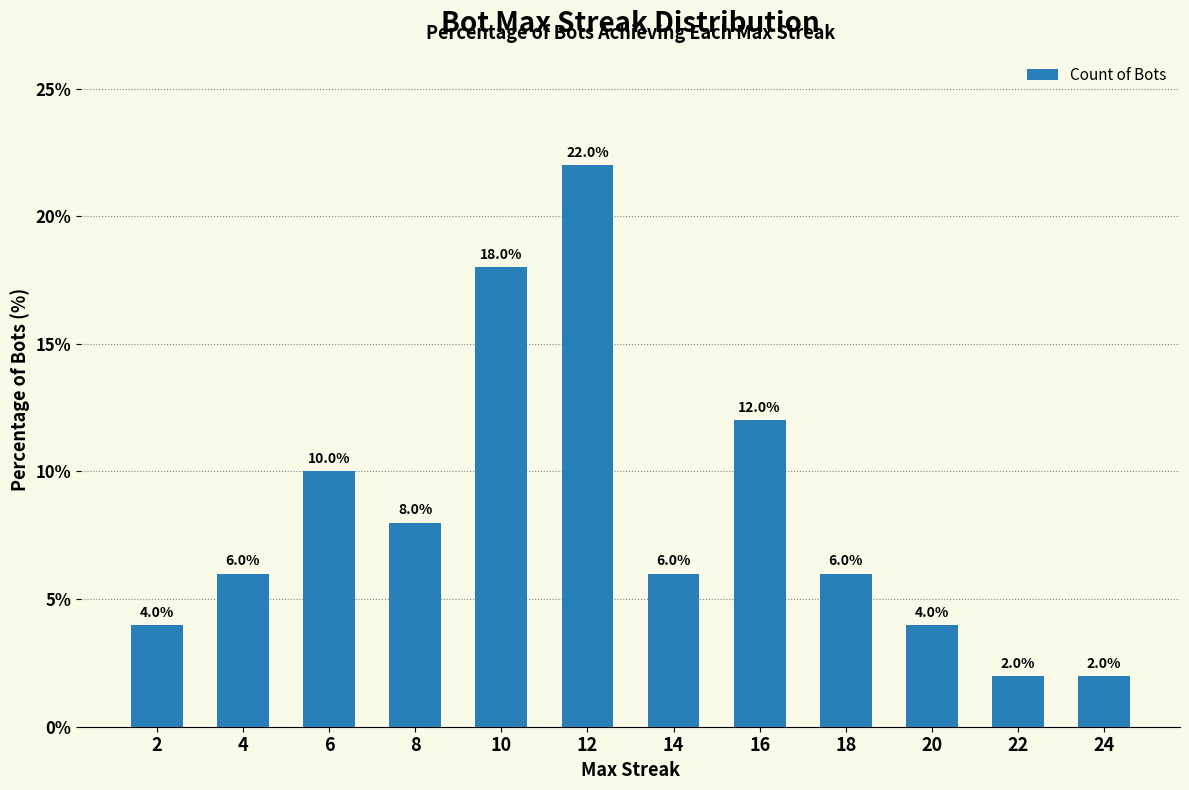

What is the sum of the values at 20 and 12?

26